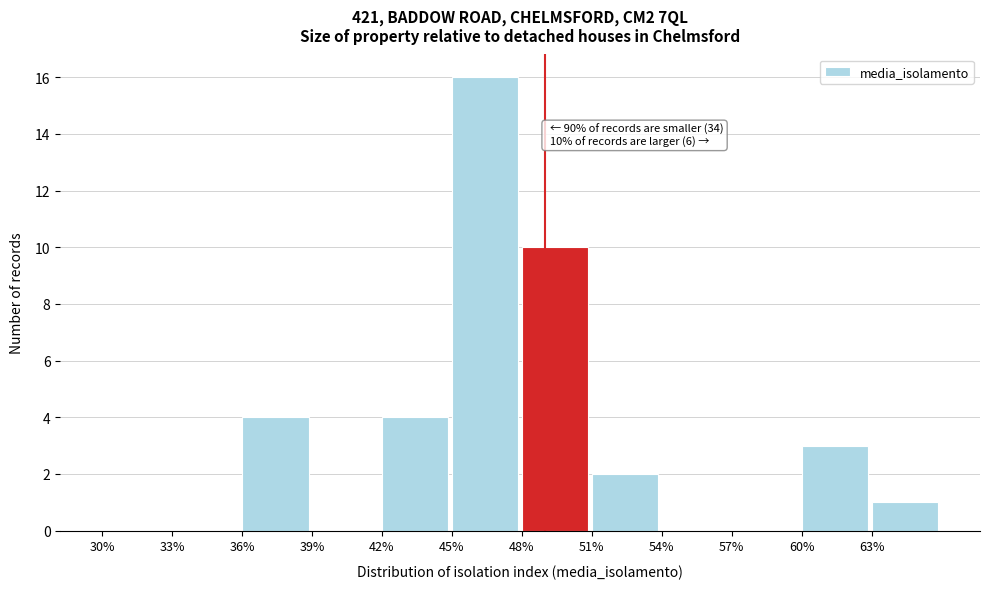

Which range on the x-axis has the tallest bar?

45 to 48